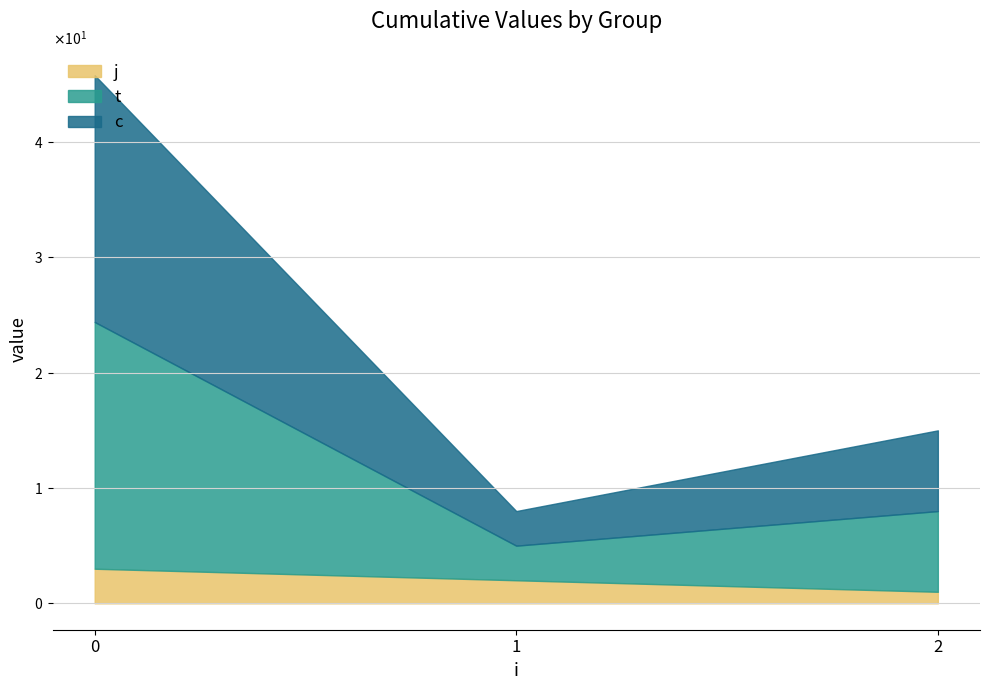

Does the chart have visible grid lines?

Yes